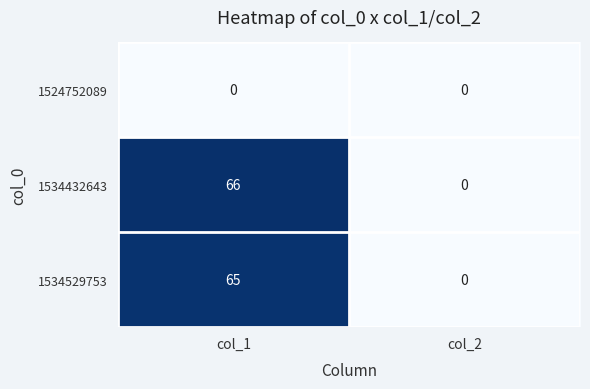

How many series are shown in this chart?

3